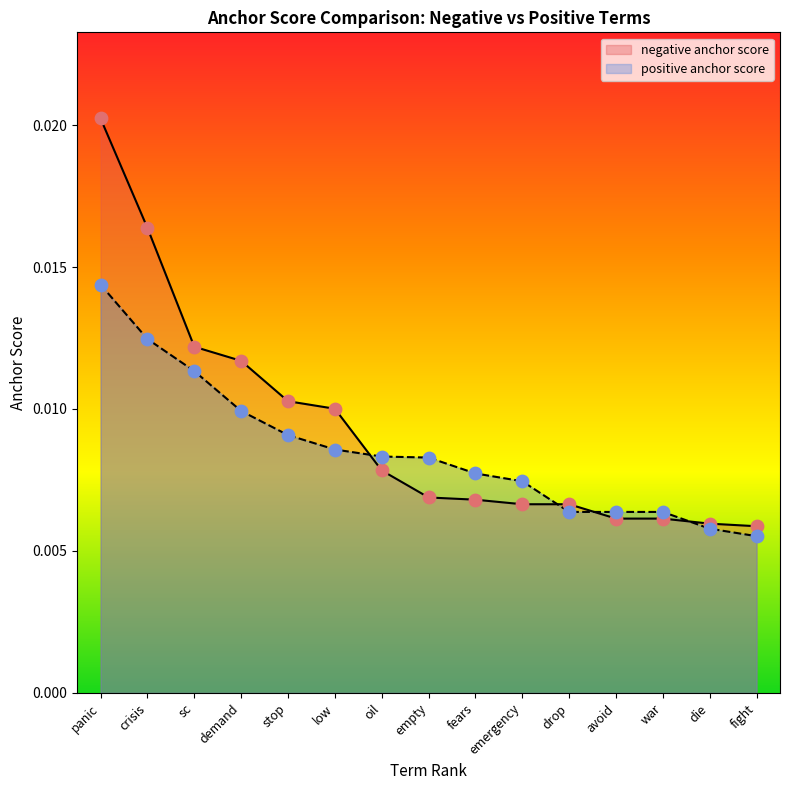

At how many categories does at least one series exceed 0?

15